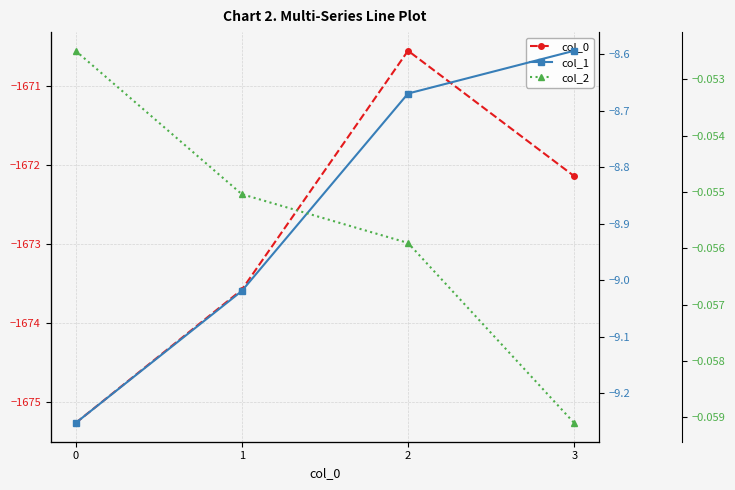

What is the value of the col_1 point at the 3rd from the left?

-8.7